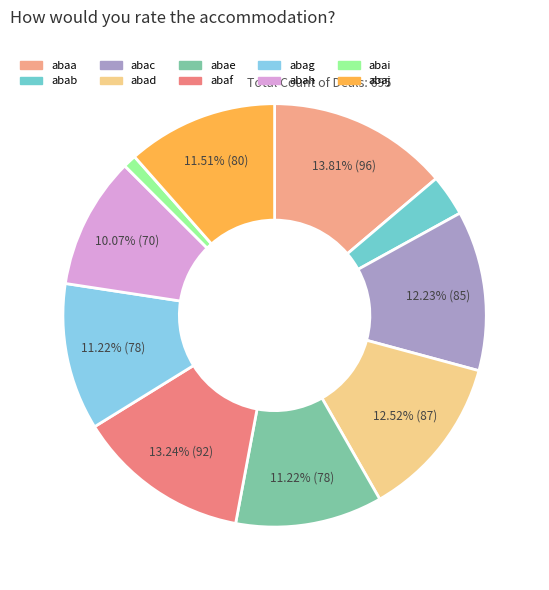

What percentage is the abaa slice, to the nearest percent?

14%